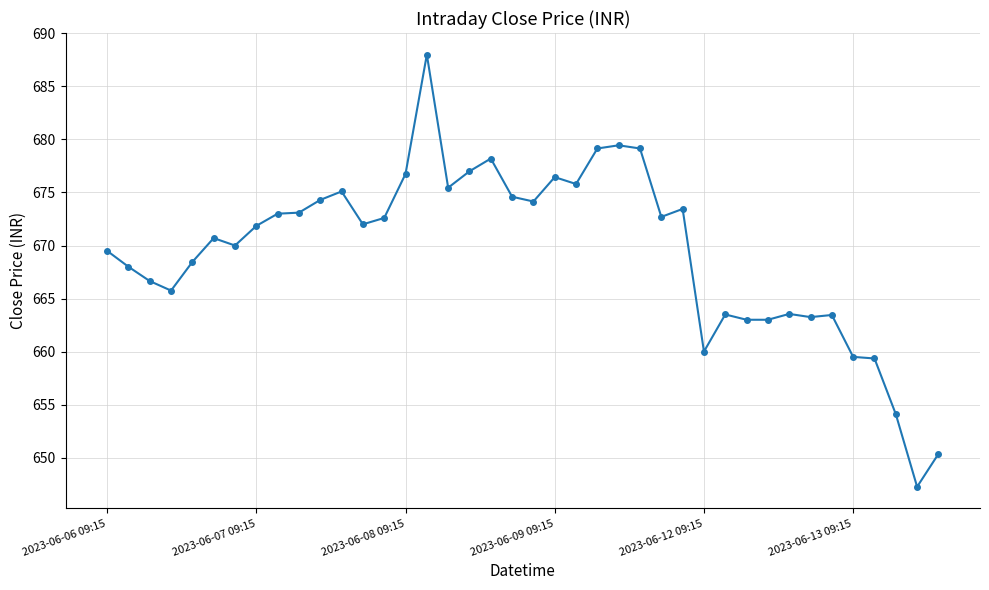

What is the average value?

669.5